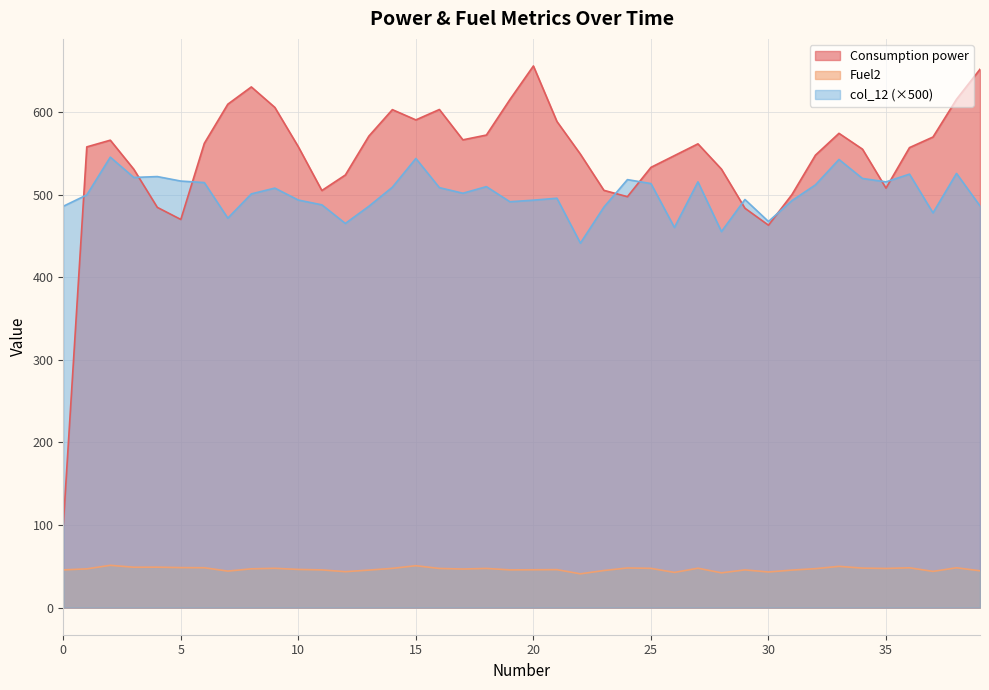

How many values in the col_12 series are below 501?

20